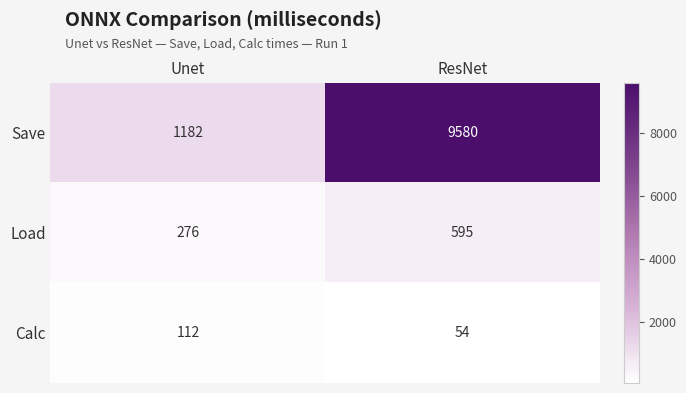

Reading left to right, what are all the values shown in this chart?

Save: Unet=1182	ResNet=9580
Load: Unet=276	ResNet=595
Calc: Unet=112	ResNet=54